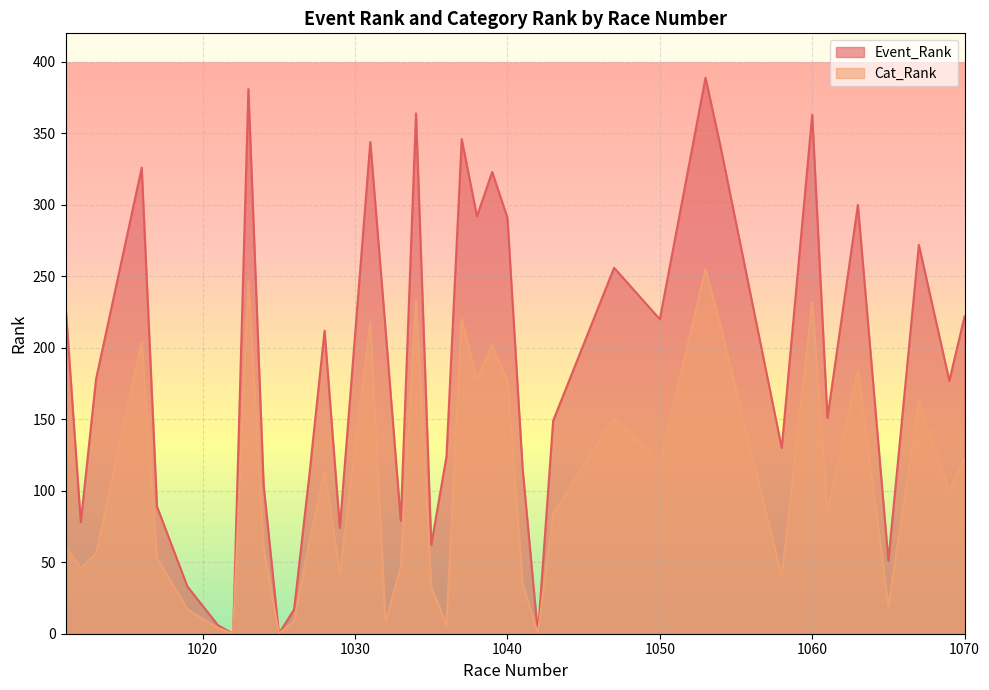

At how many categories does at least one series exceed 296?

10